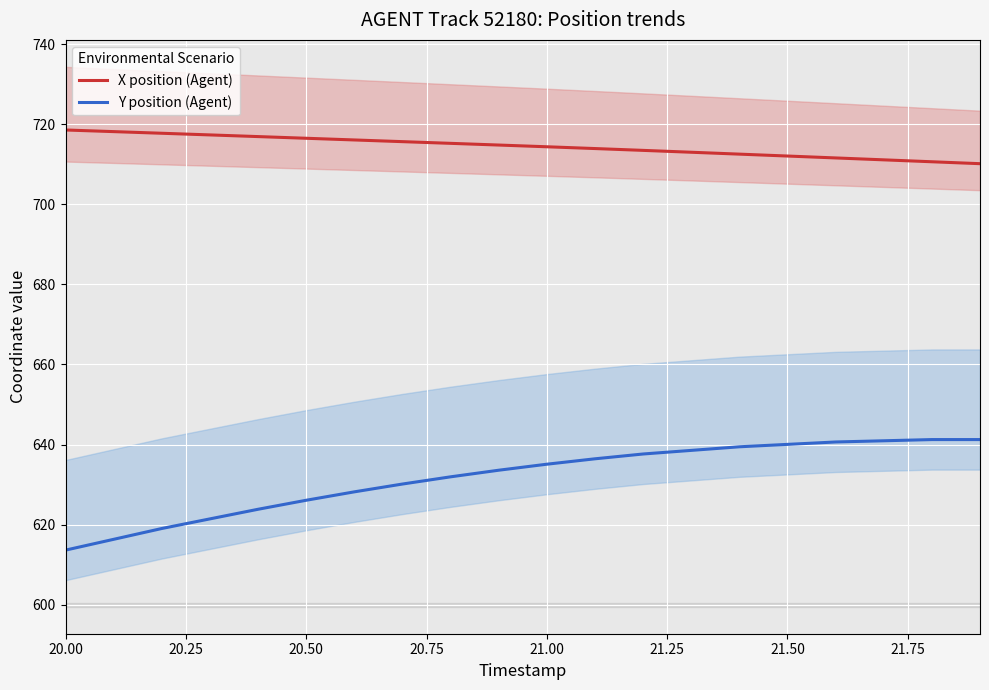

At which label does Y position (Agent) first exceed 635?

21.00